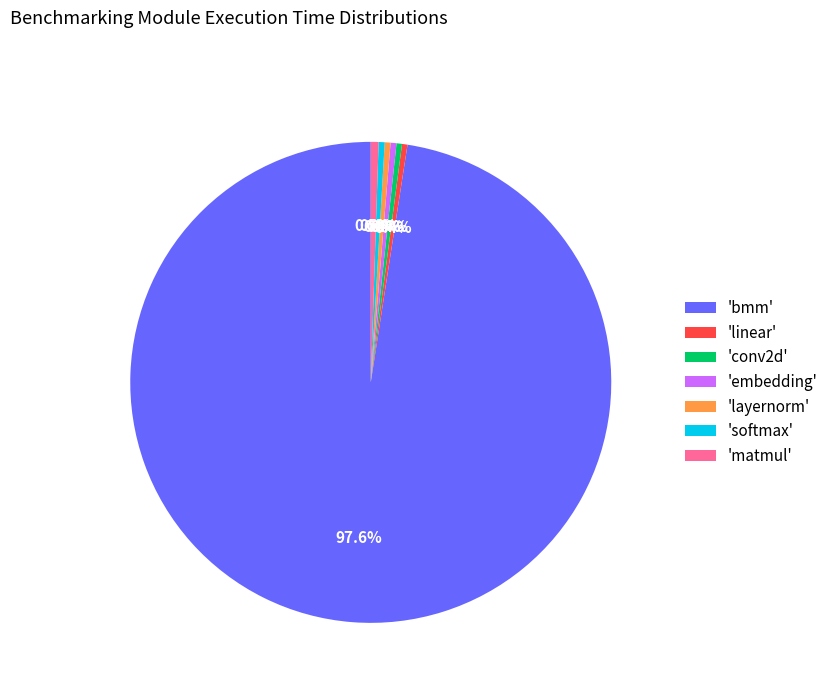

What is the majority slice?

'bmm'